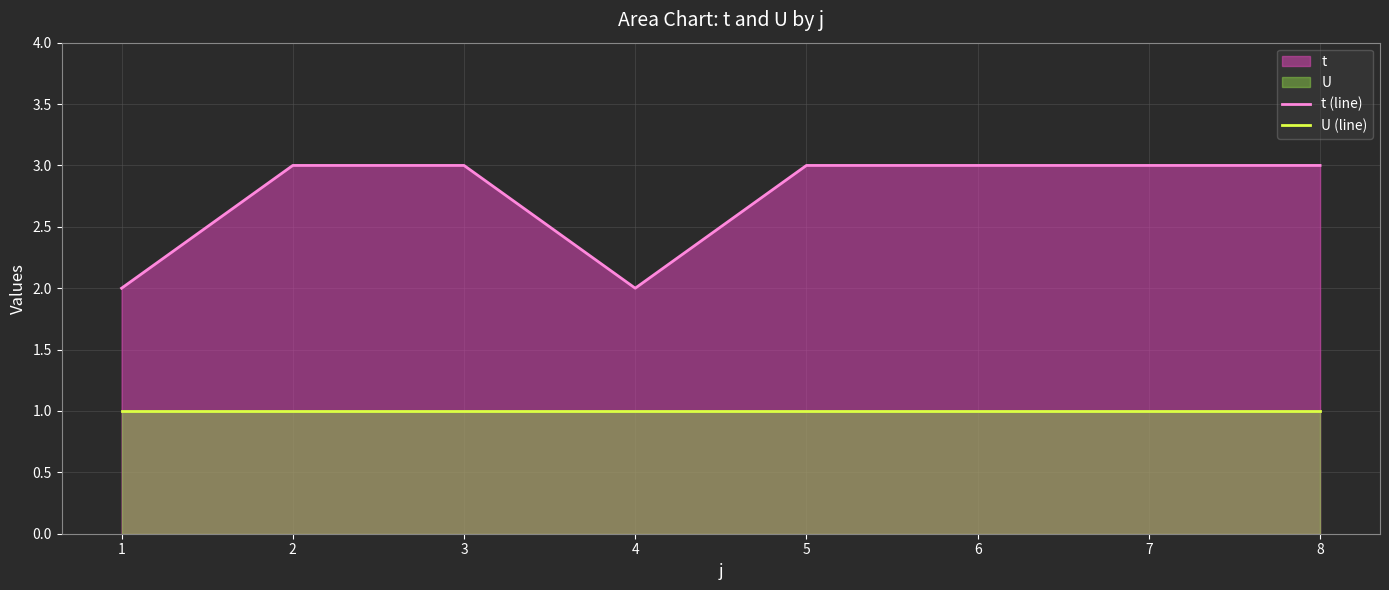

At how many categories does at least one series exceed 1?

8